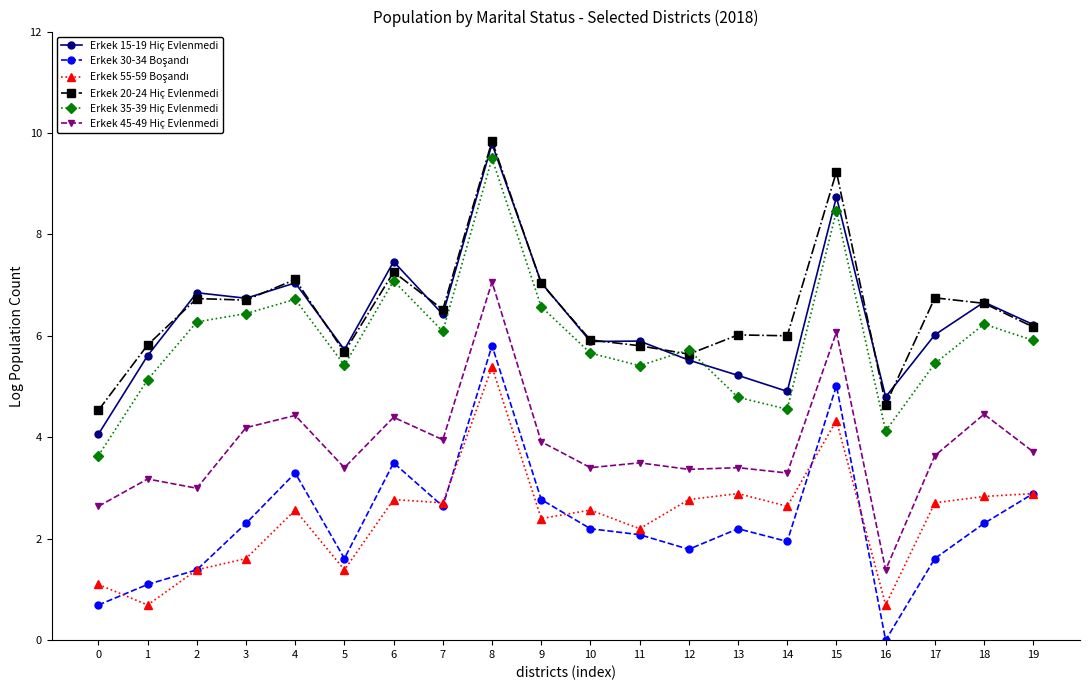

True or false: Erkek 15-19 Hiç Evlenmedi has a value of 6.2 at 19.

True